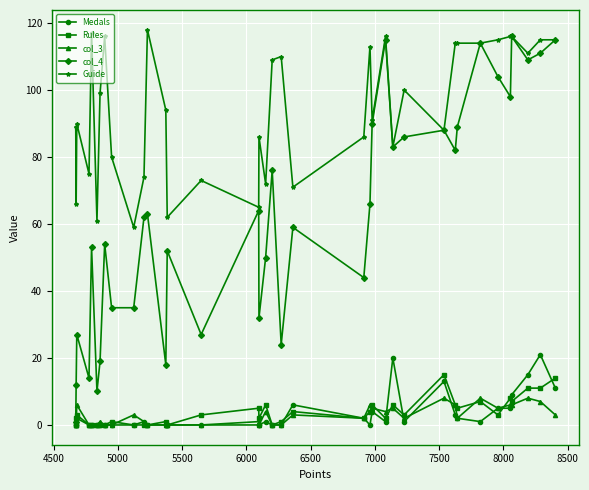

Which series has the largest total across all categories?

Guide